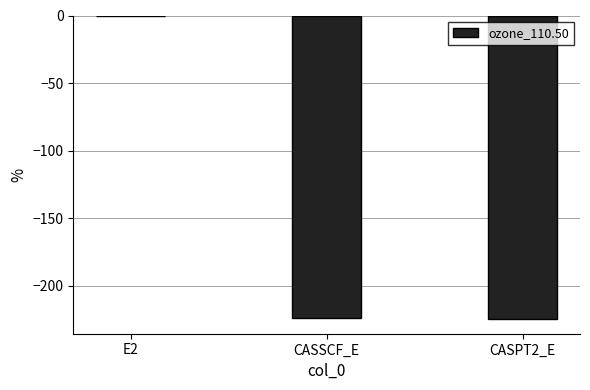

What is the sum of all values?

-448.9